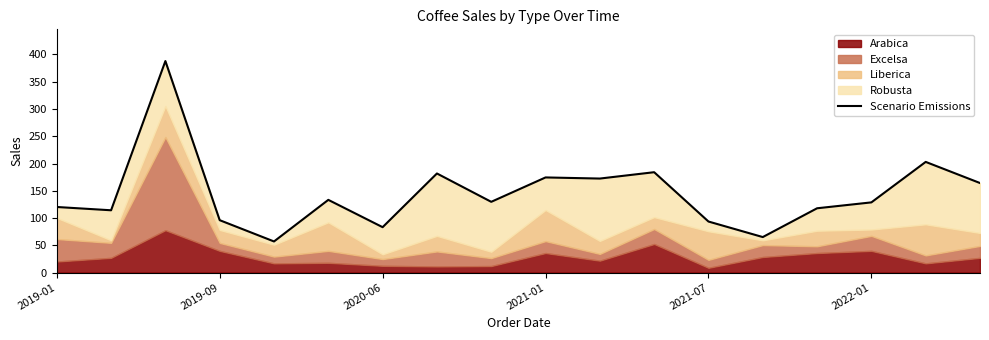

The chart shows a value of 78.7 at 2021-01. True or false?

False